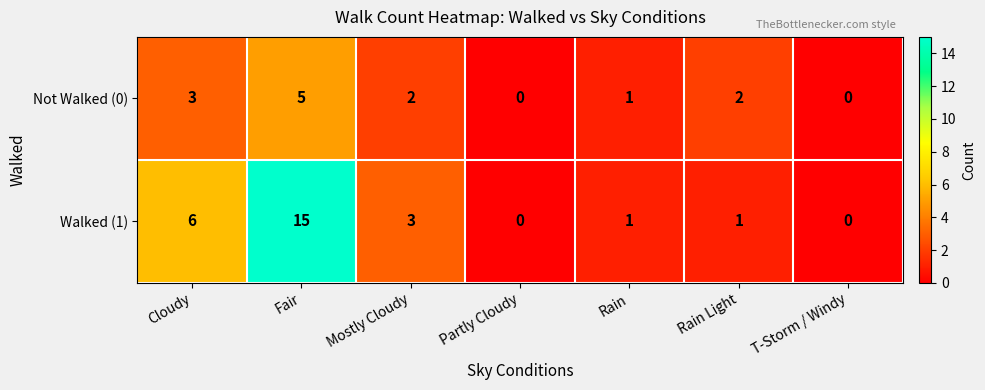

At which label does Not Walked (0) first exceed 2?

Cloudy